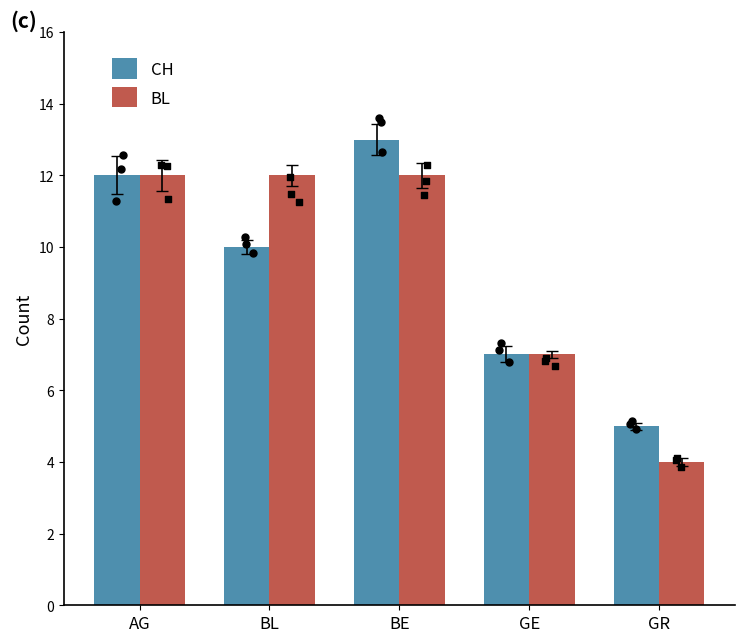

What are all the series names shown in the legend?

CH, BL